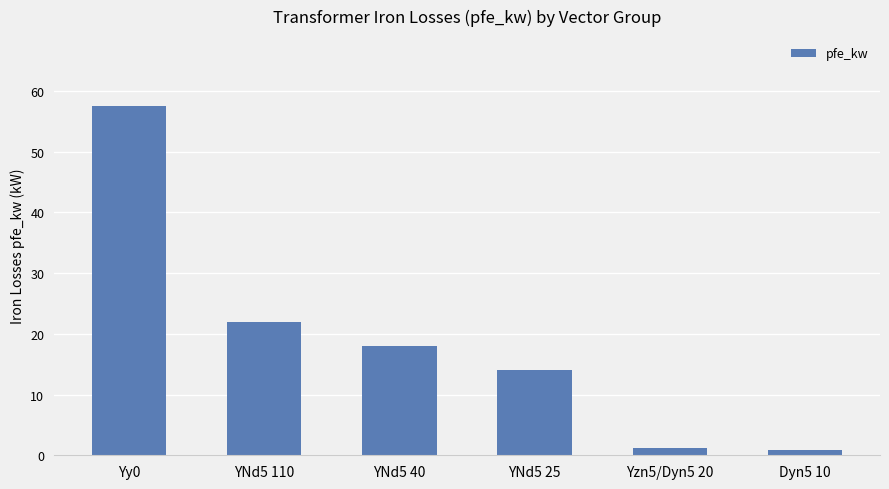

The value at YNd5 25 is 14.0. True or false?

True